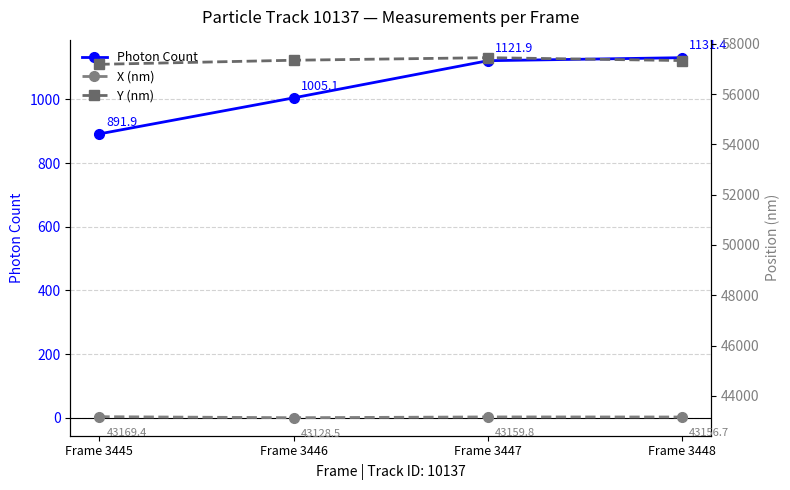

At which category is the sum across all series the highest?

Frame 3447